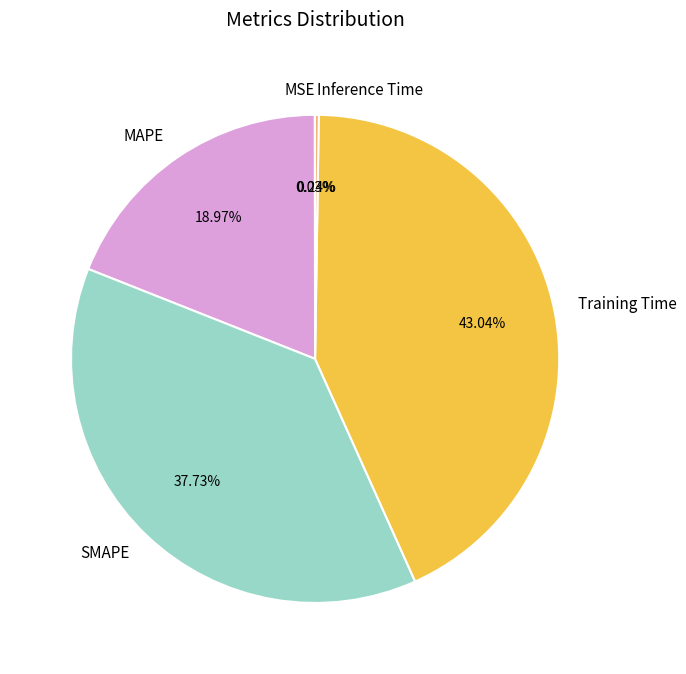

What is the largest slice in the pie chart?

Training Time